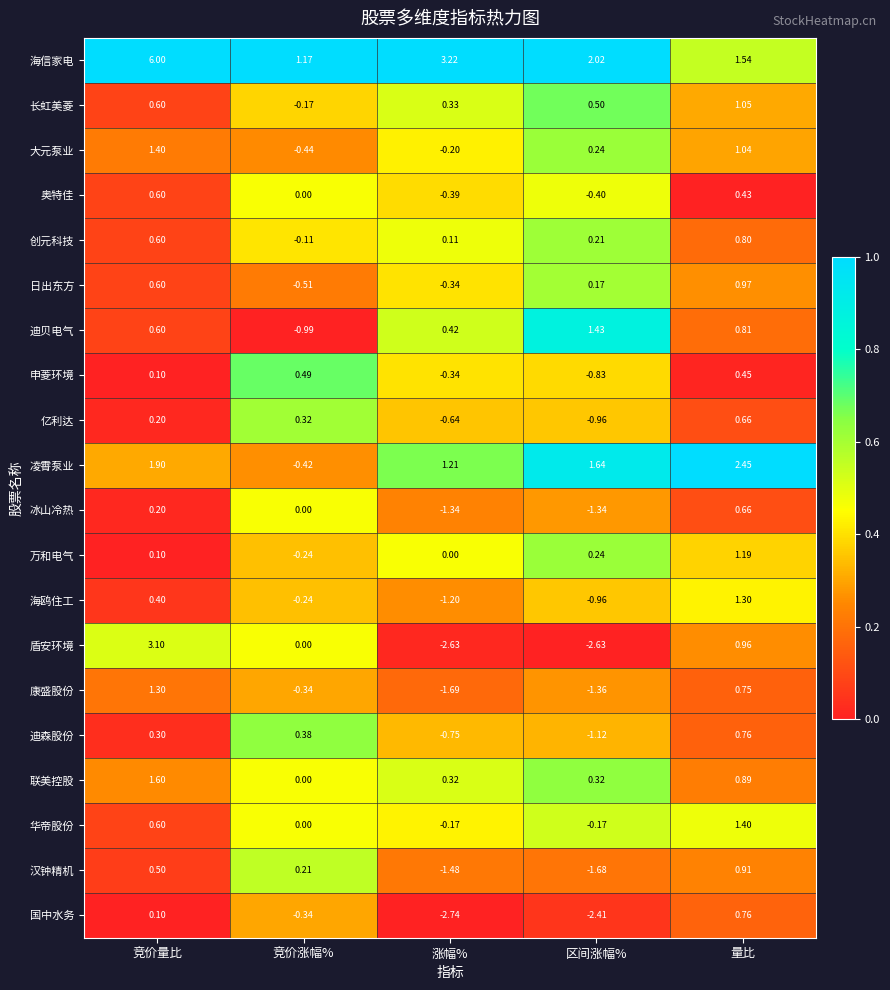

Between 竞价涨幅% and 量比, which series saw the biggest shift?

凌霄泵业